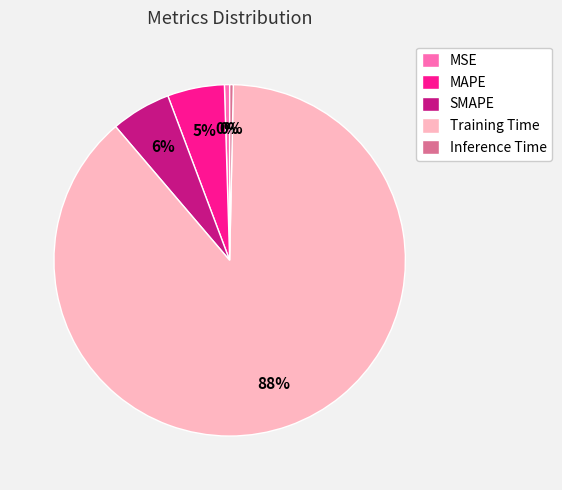

Is MSE the majority of the pie?

No